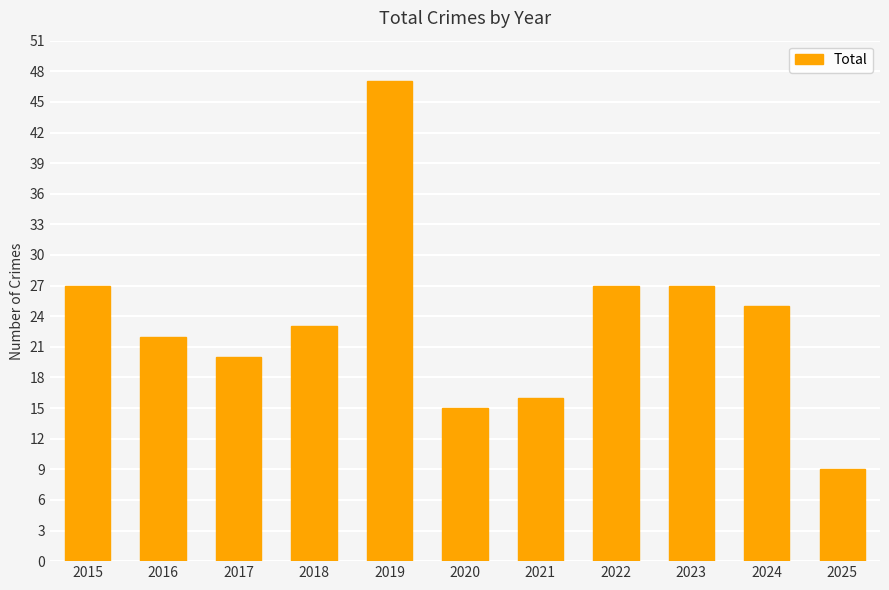

How many bars are there in total?

11